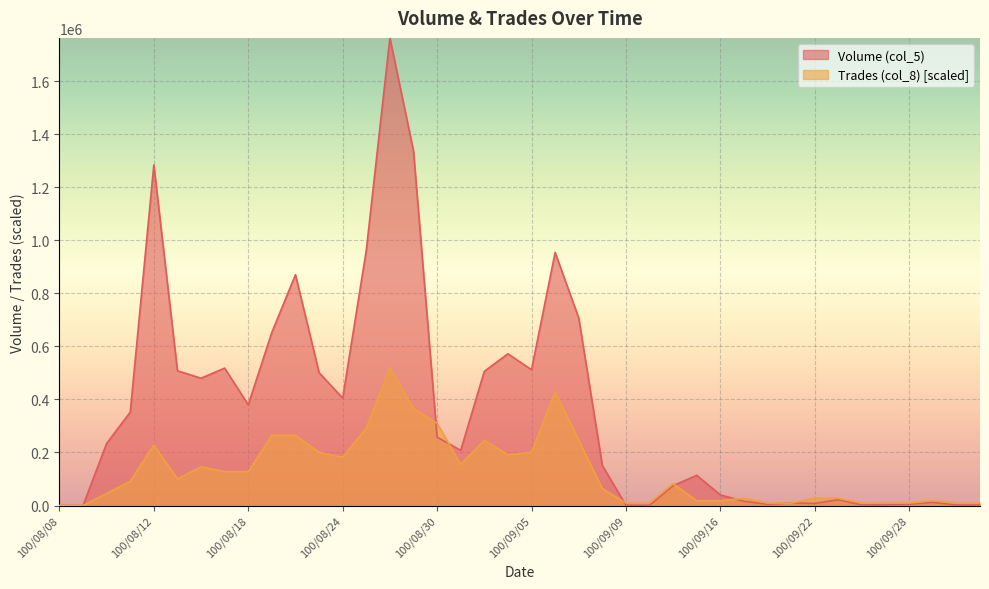

Where do Trades (col_8) and Volume (col_5) first cross each other?

100/08/29 and 100/08/30